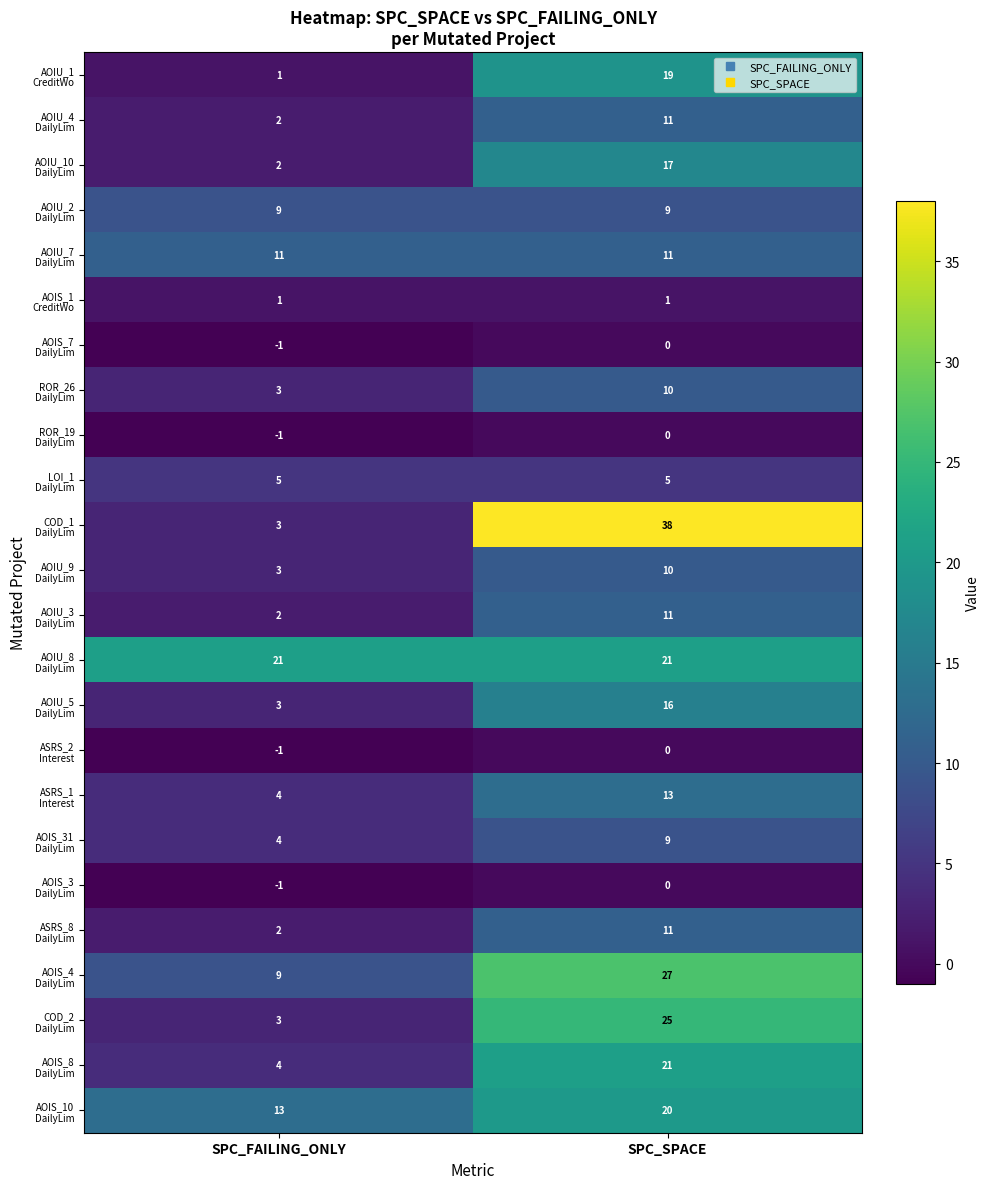

At which category does the chart reach its minimum across all series?

SPC_FAILING_ONLY